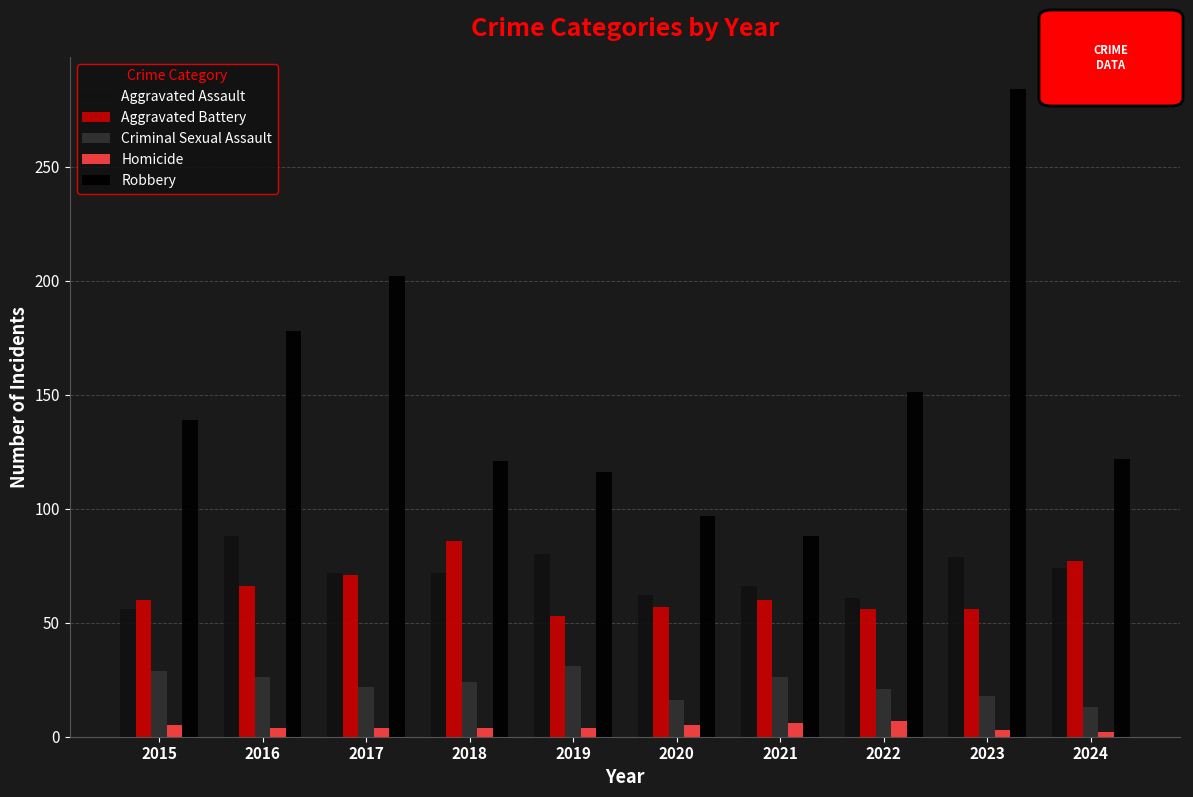

What is the difference between the maximum and second lowest values in the Aggravated Battery series?

30